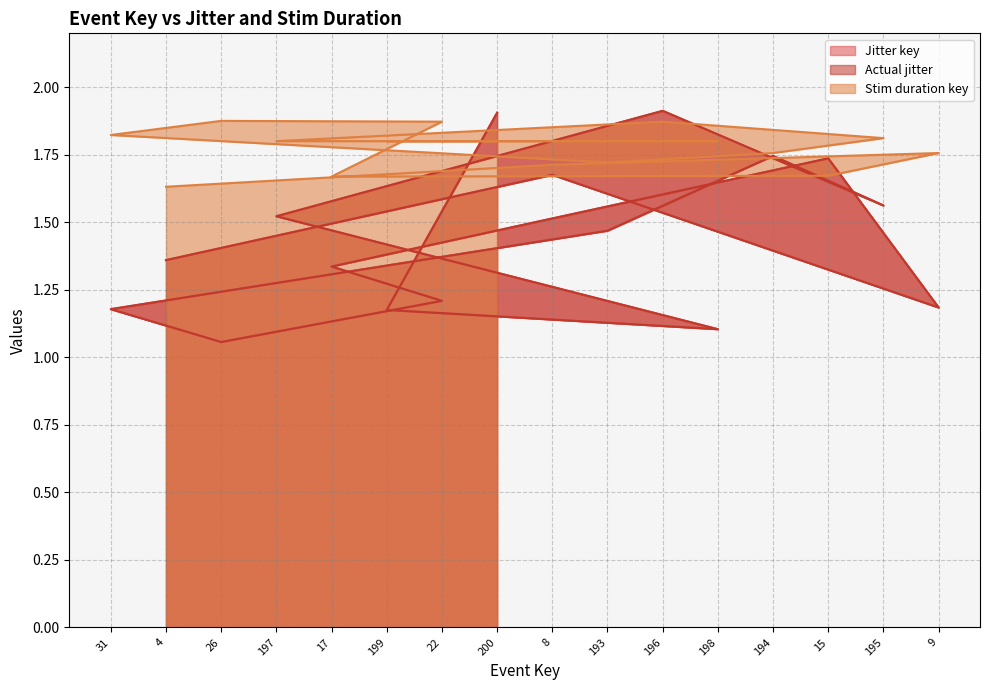

Reading left to right, list all the values displayed in this chart.

Jitter key: 1.2	1.4	1.1	1.5	1.3	1.2	1.2	1.9	1.7	1.5	1.9	1.1	1.7	1.7	1.6	1.2
Actual jitter: 1.2	1.4	1.1	1.5	1.3	1.2	1.2	1.9	1.7	1.5	1.9	1.1	1.7	1.7	1.6	1.2
Stim duration key: 1.8	1.6	1.9	1.8	1.7	1.8	1.9	1.8	1.7	1.7	1.9	1.8	1.8	1.7	1.8	1.8